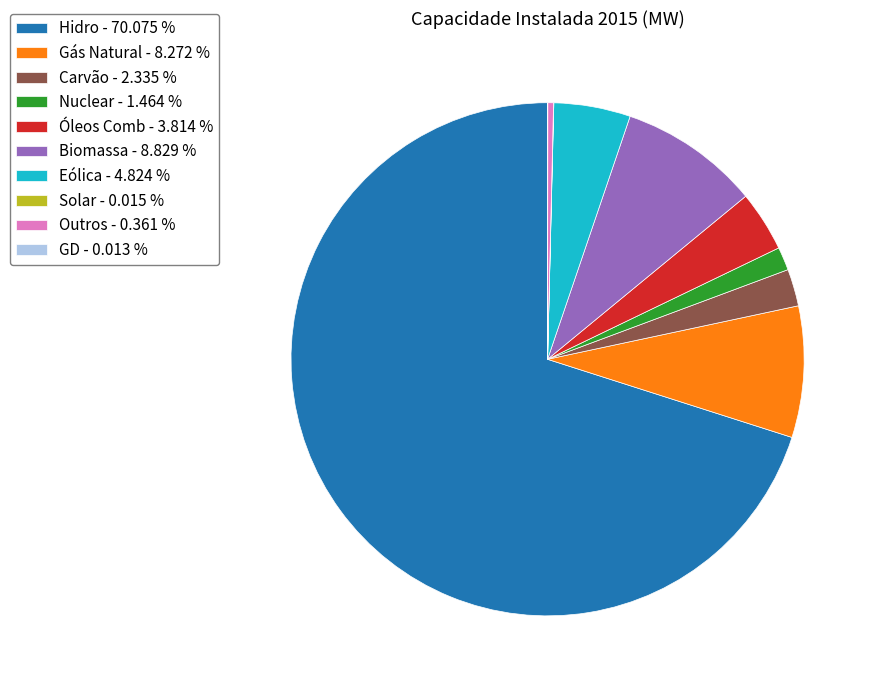

What is the majority slice?

Hidro - 70.075 %